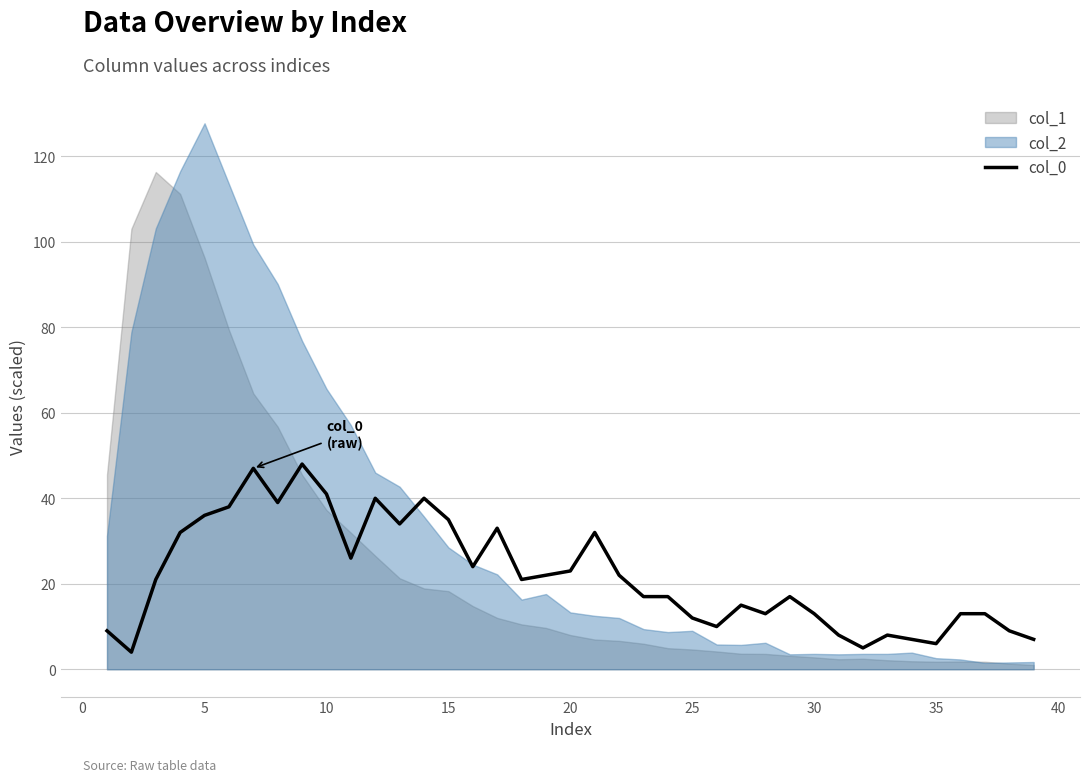

What is the minimum value for col_0?

4